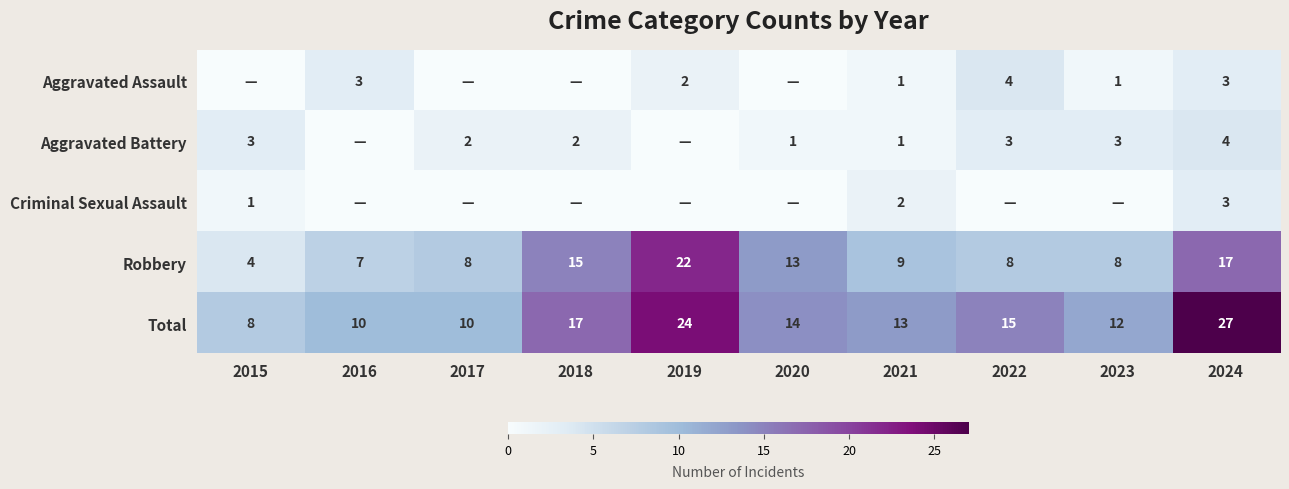

True or false: Robbery has a value of 8 at 2023.

True